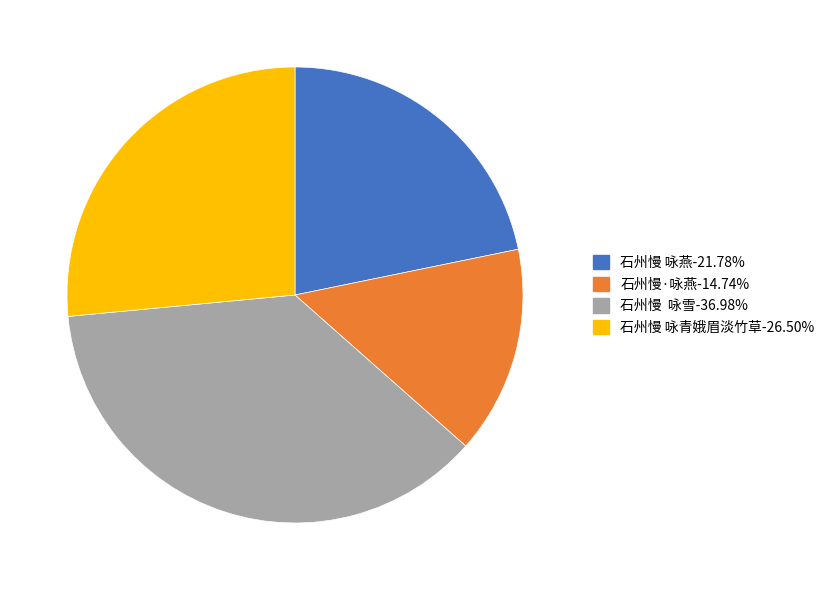

Which category has the biggest portion of the pie?

石州慢 咏雪